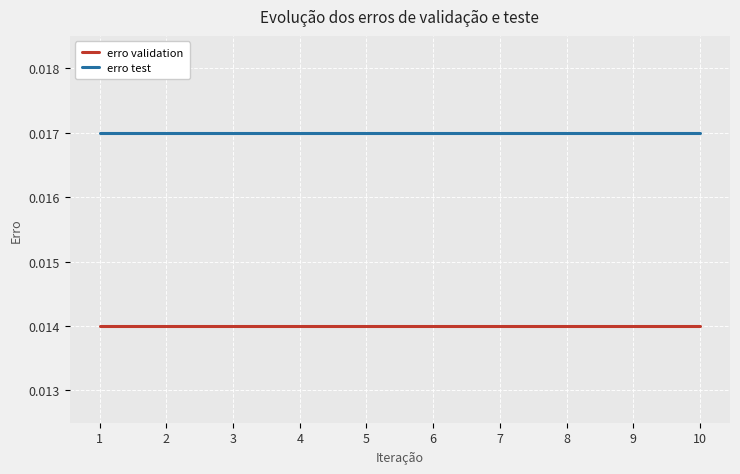

True or false: erro test and erro validation cross at least once.

False